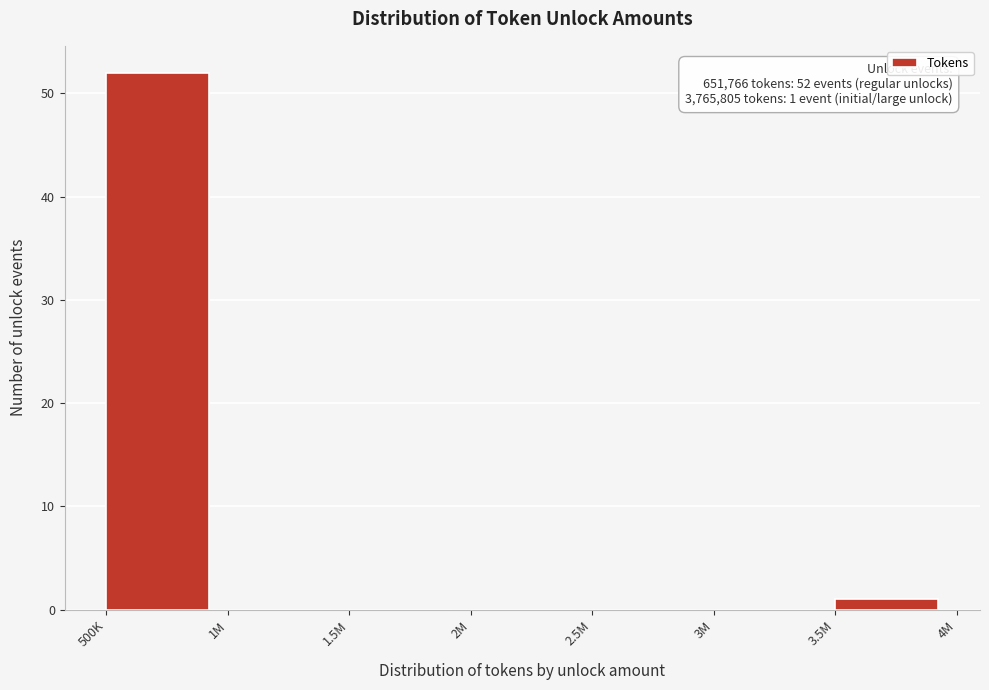

Reading left to right, extract all data points from this chart.

500K=52	1M=0	1.5M=0	2M=0	2.5M=0	3M=0	3.5M=1